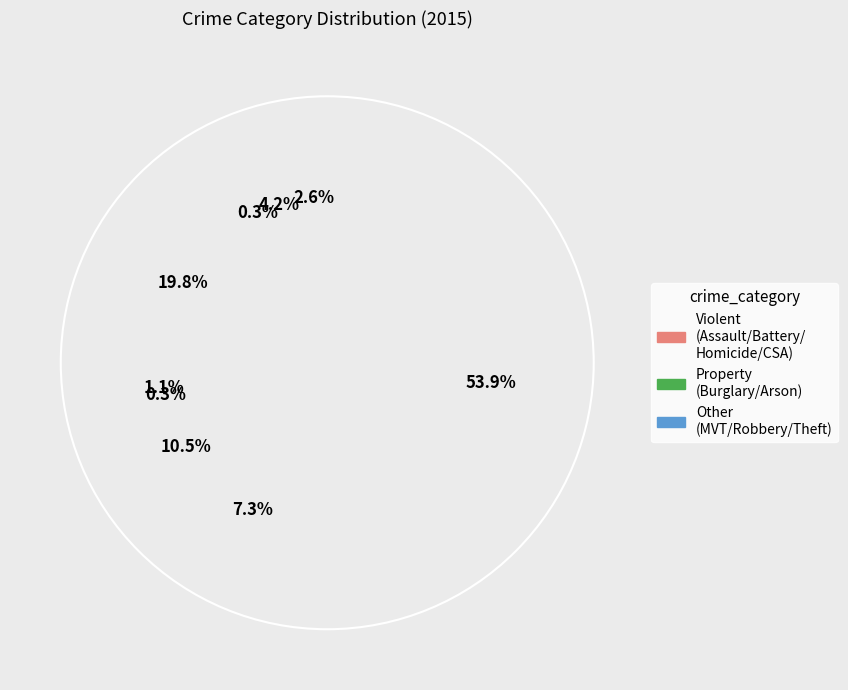

Rank the categories by value from lowest to highest.

Arson, Homicide, Criminal Sexual Assault, Aggravated Assault, Aggravated Battery, Robbery, Motor Vehicle Theft, Burglary, Theft